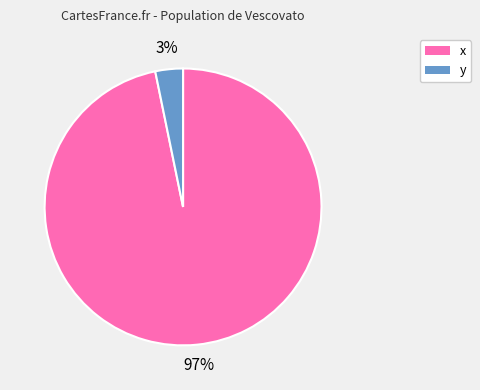

To the nearest percent, what is the average slice percentage?

50%